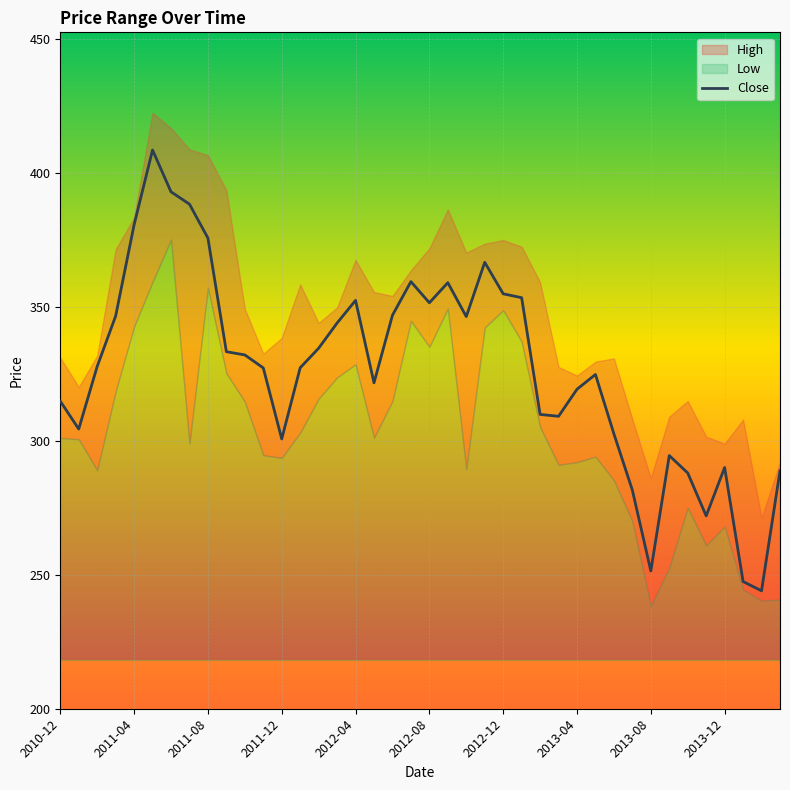

How many points are lower than both their immediate neighbors (excluding endpoints)?

9